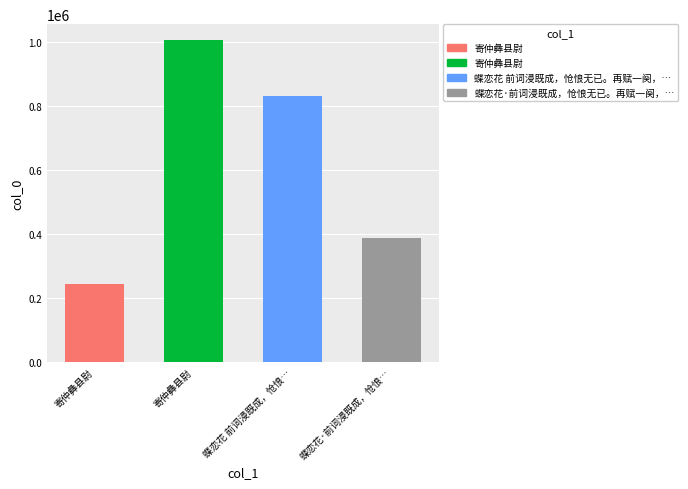

Reading right to left, extract all data points from this chart.

蝶恋花·前词浸既成，怆悢无已。再赋一阕，寄仲彝昆季=387703	蝶恋花 前词浸既成，怆悢无已。再赋一阕，寄仲彝昆季 其二=833434	寄仲彝县尉=1006640	寄仲彝县尉=242754